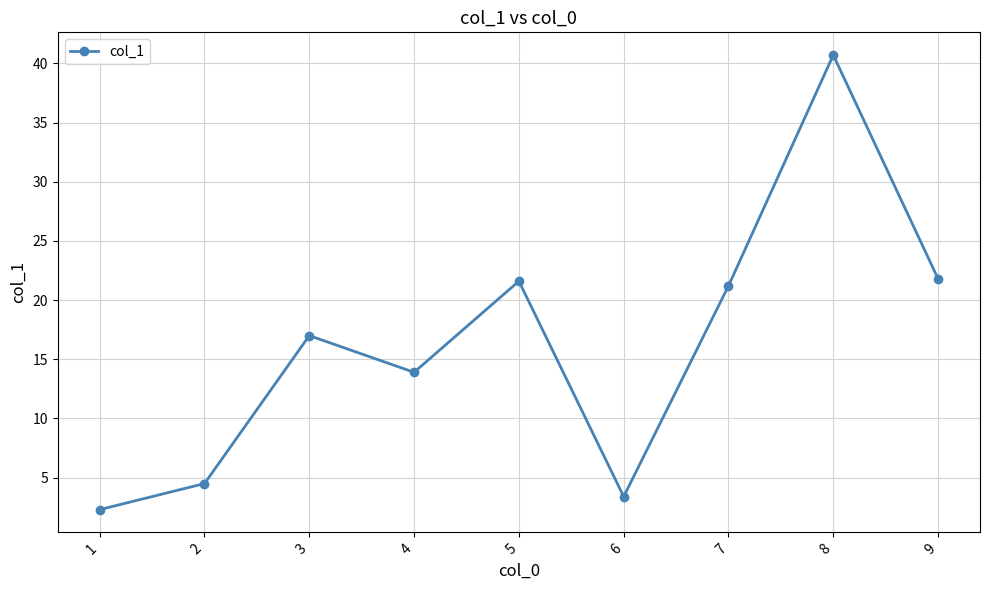

Reading right to left, what are all the values shown in this chart?

9=21.8	8=40.7	7=21.2	6=3.4	5=21.6	4=13.9	3=17.0	2=4.5	1=2.3